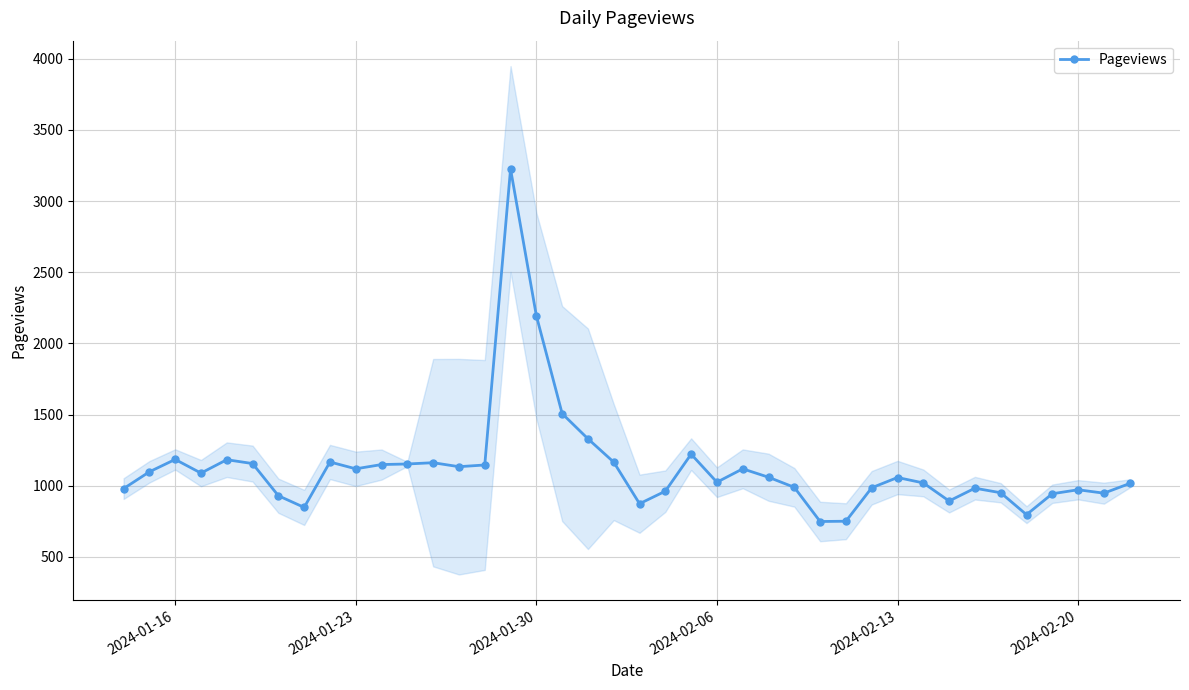

What is the sum of all values?

45241